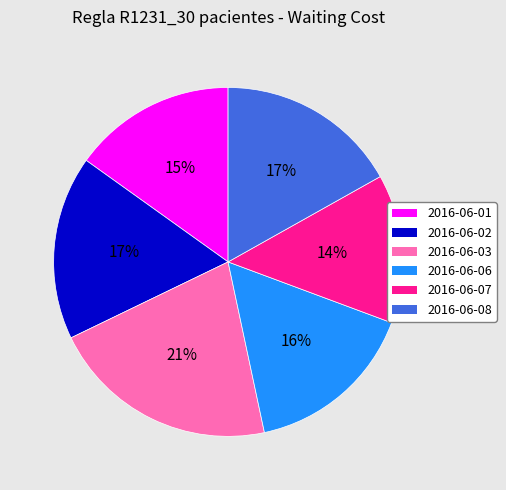

Is 2016-06-02 the majority of the pie?

No